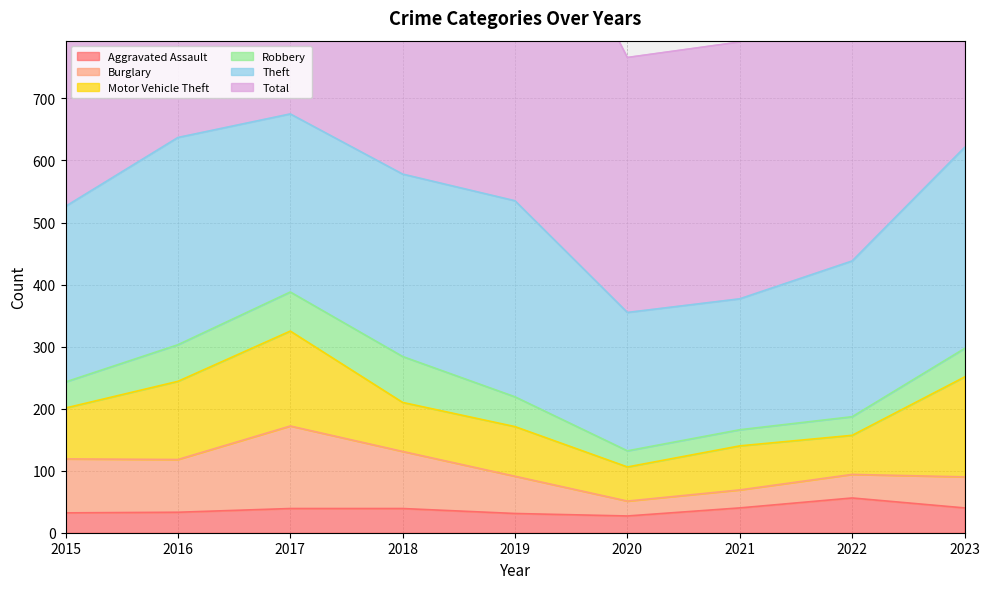

The Burglary series shows 60 at 2019. True or false?

True